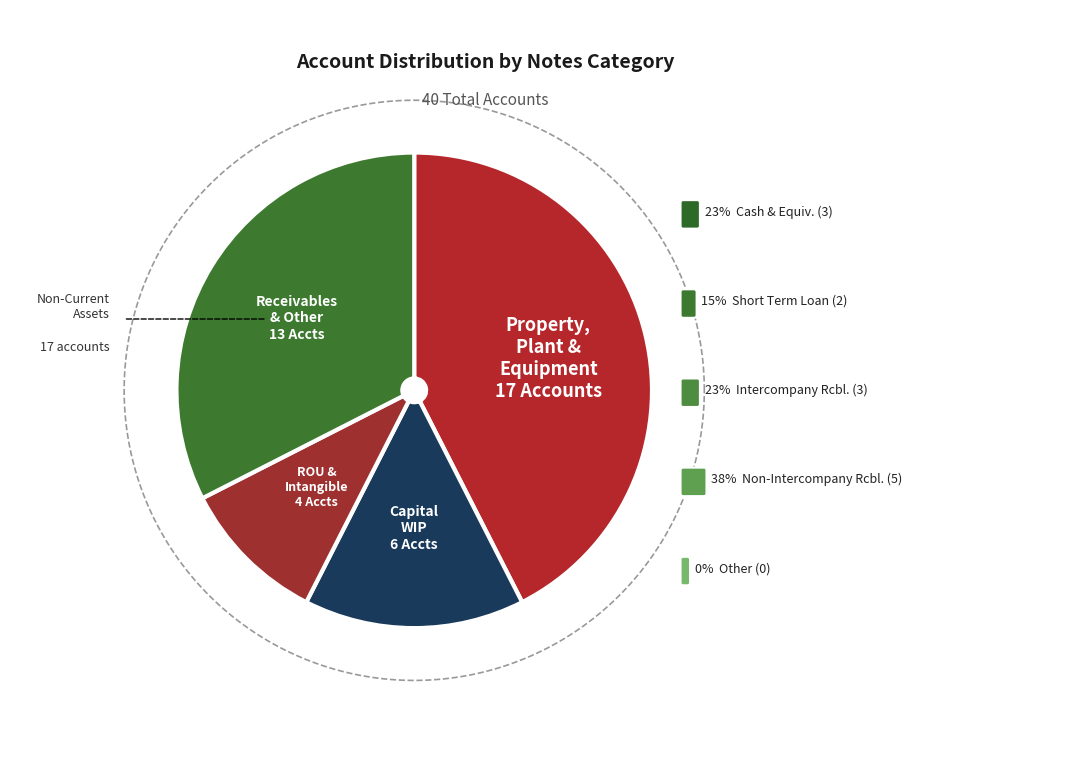

Does any single category account for the majority?

No